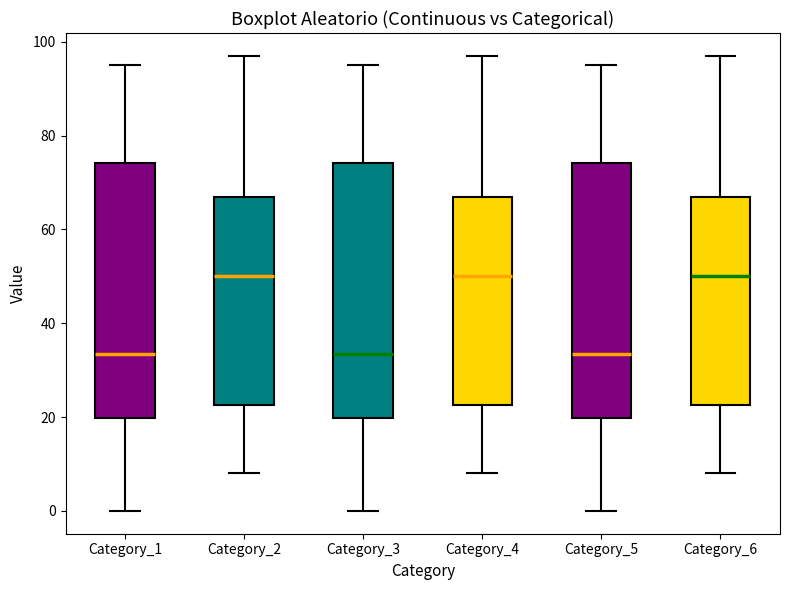

Reading left to right, transcribe this box plot: for each box, give where its median line is, the range the box spans, and where its two whiskers end, as read against the y-axis. The values are not printed on the chart, so give them approximately, as read against the axis.

Category_1: median 34, box 20 to 74, whiskers 0 to 96
Category_2: median 50, box 22 to 68, whiskers 8 to 98
Category_3: median 34, box 20 to 74, whiskers 0 to 96
Category_4: median 50, box 22 to 68, whiskers 8 to 98
Category_5: median 34, box 20 to 74, whiskers 0 to 96
Category_6: median 50, box 22 to 68, whiskers 8 to 98